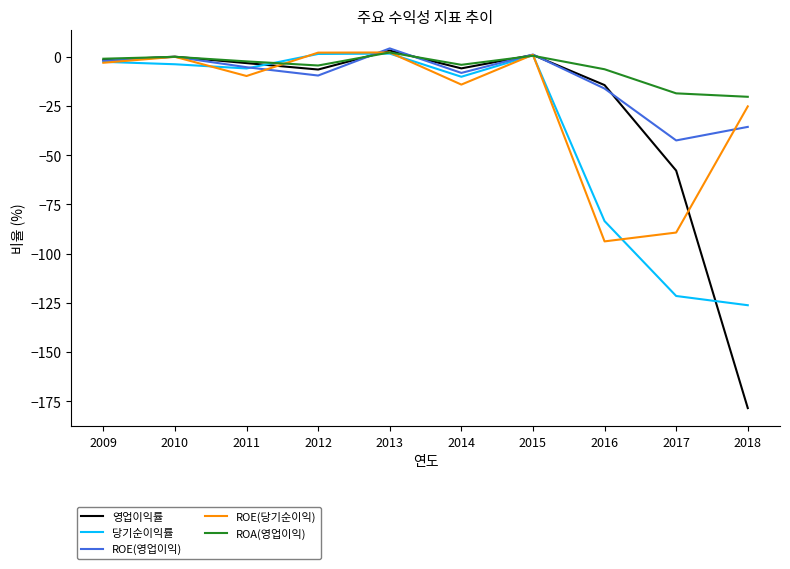

Where is 영업이익률 nearest to the value -87?

2017